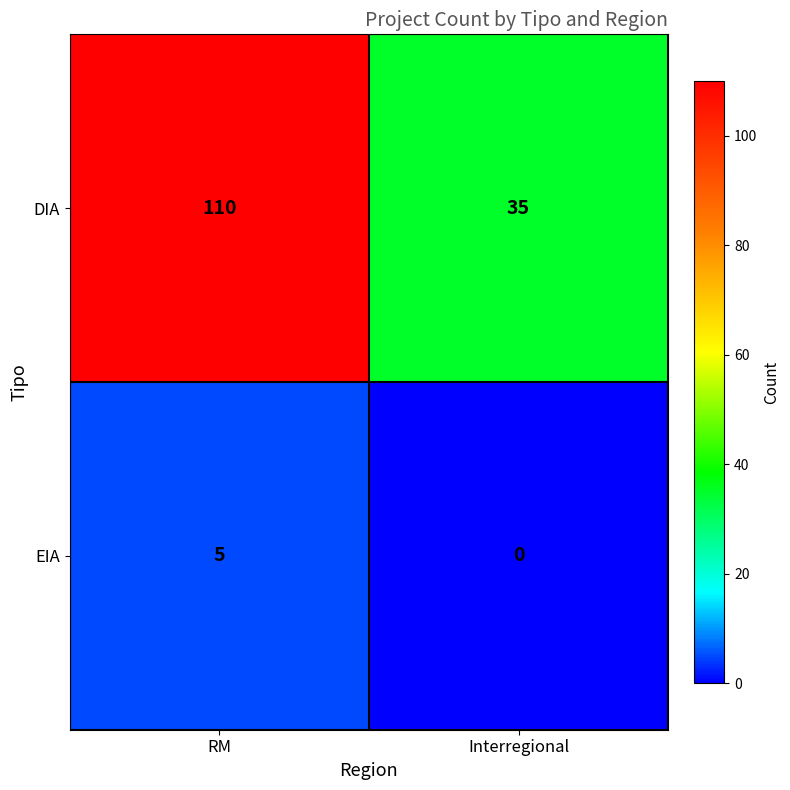

Which series has the widest spread of values?

DIA